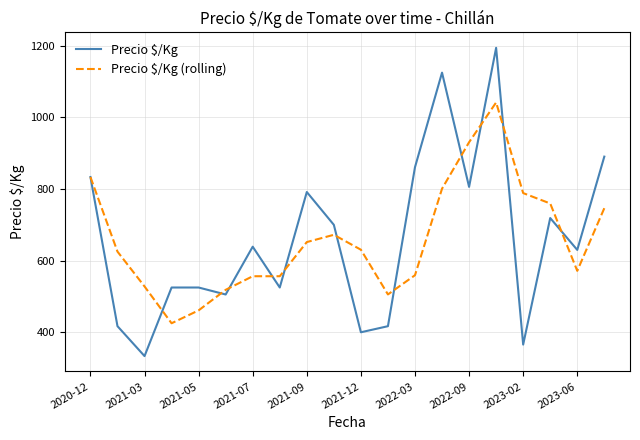

At how many categories does at least one series exceed 392?

20